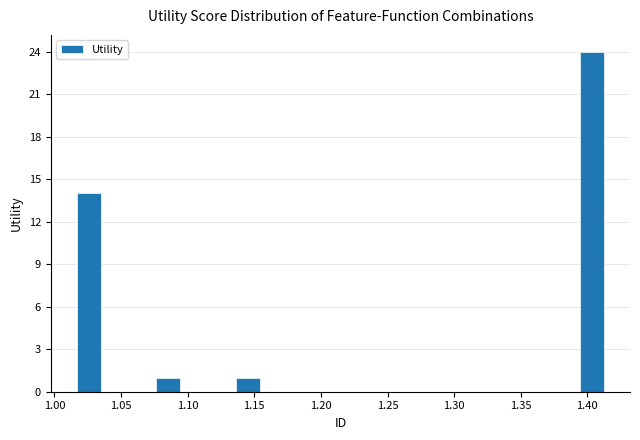

Read against the x-axis, roughly where is the centre of the tallest bar?

1.405